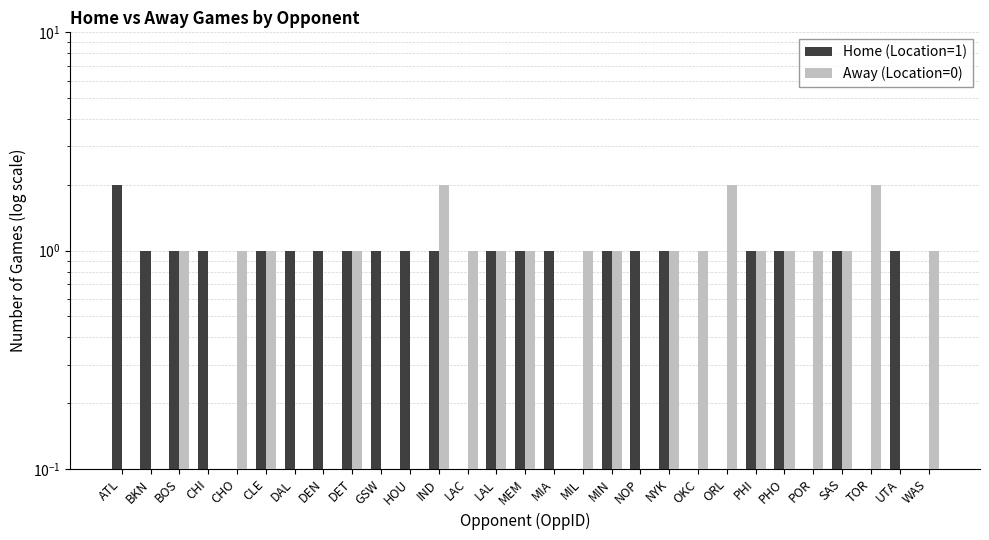

Read the Home (Location=1) value at DEN.

1